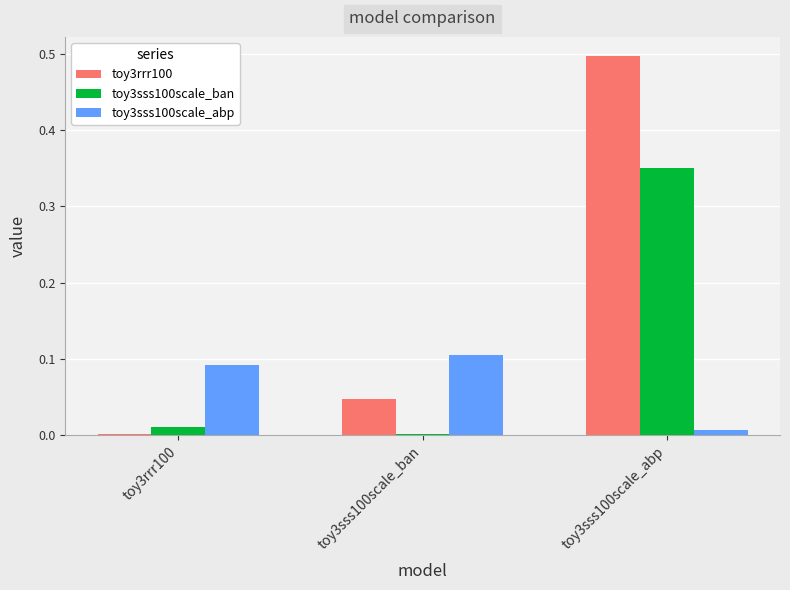

What is the difference between the maximum and minimum values in the toy3sss100scale_ban series?

0.3